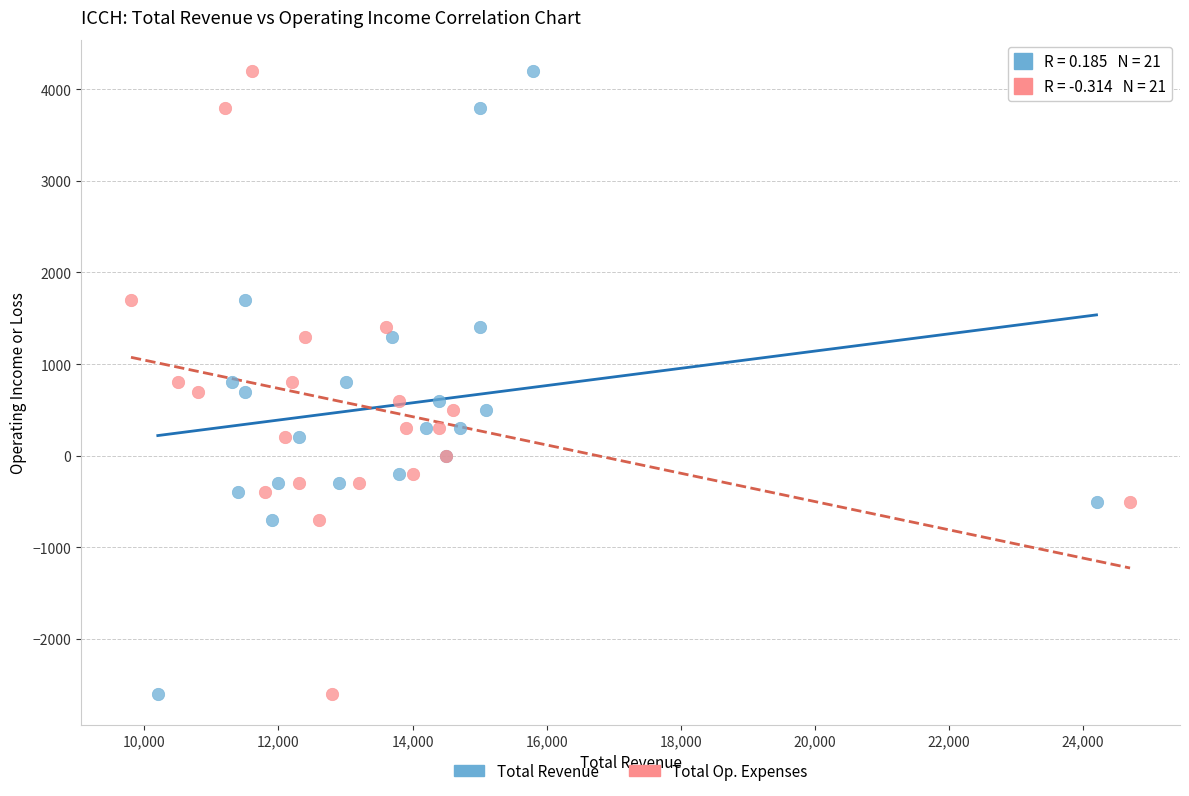

What are all the series names shown in the legend?

Total Revenue, Total Op. Expenses